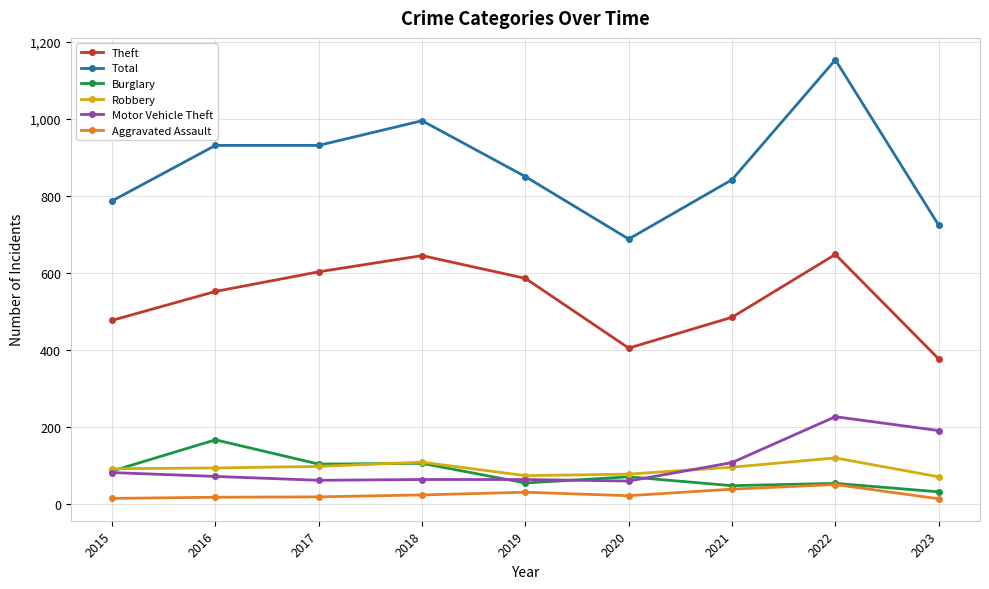

The Motor Vehicle Theft series shows 62 at 2017. True or false?

True